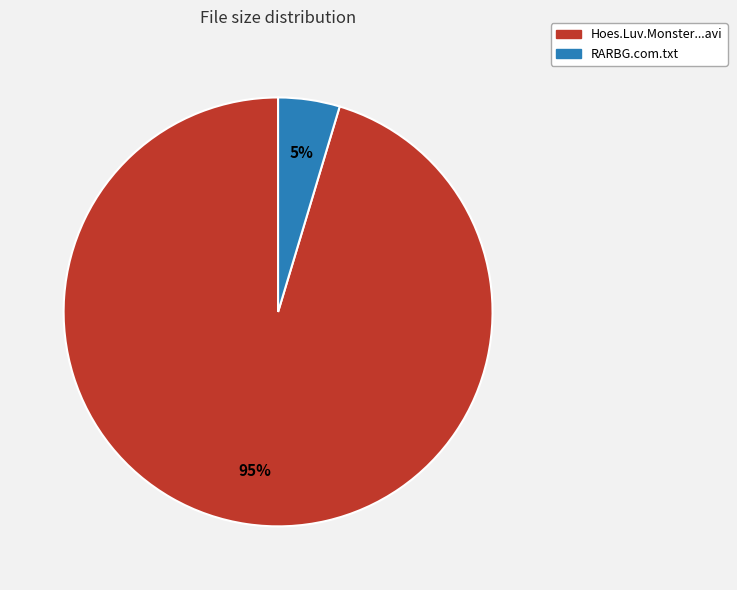

To the nearest percent, what is the average slice percentage?

50%